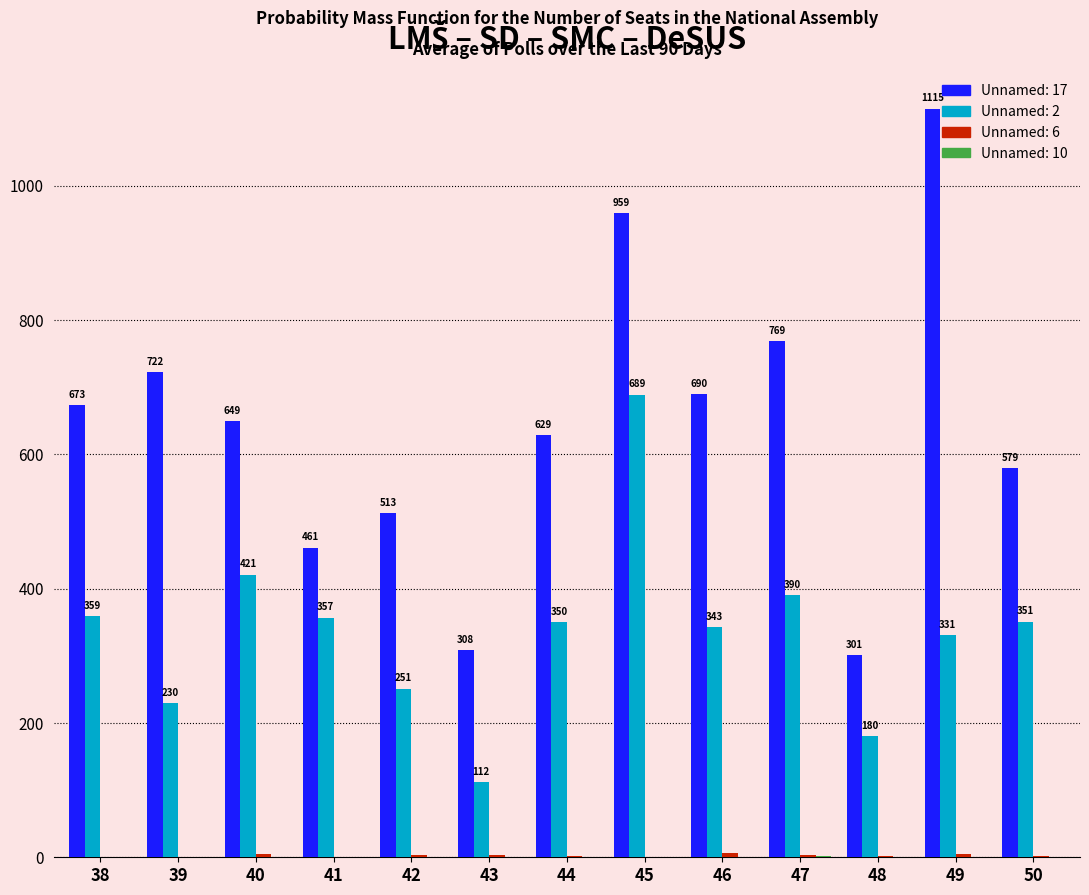

Does the chart contain stacked bars?

No